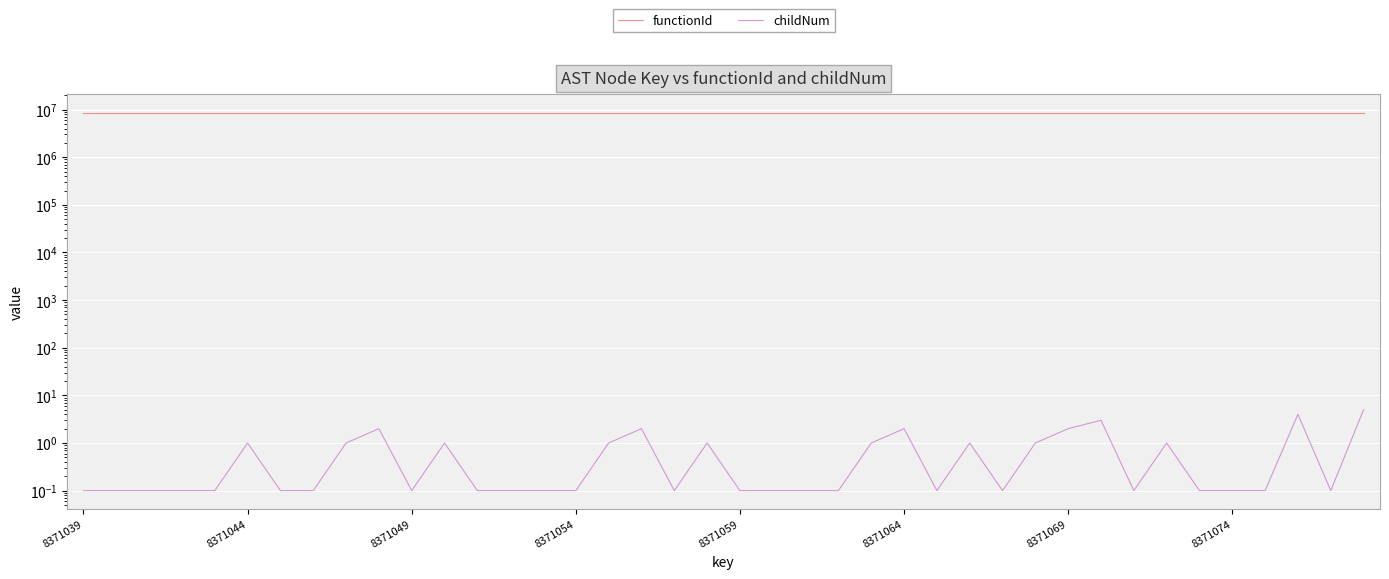

What position from the right is 8371059?

20